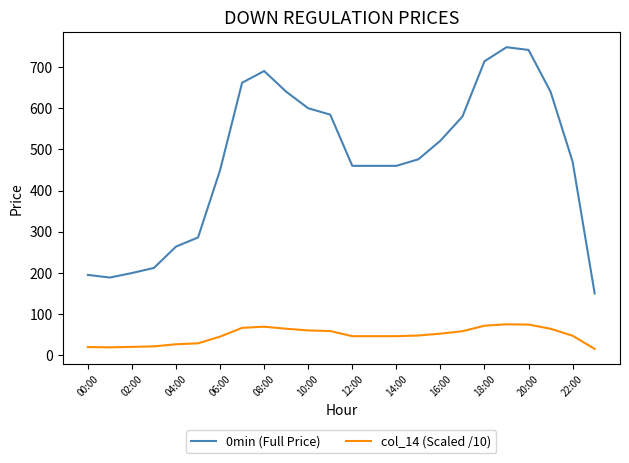

True or false: 0min (Full Price) and col_14 (Scaled /10) cross at least once.

False